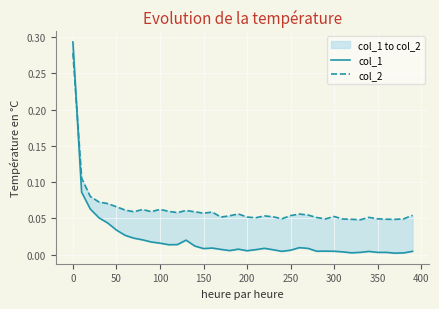

The col_1 series shows 0.0 at 28. True or false?

False